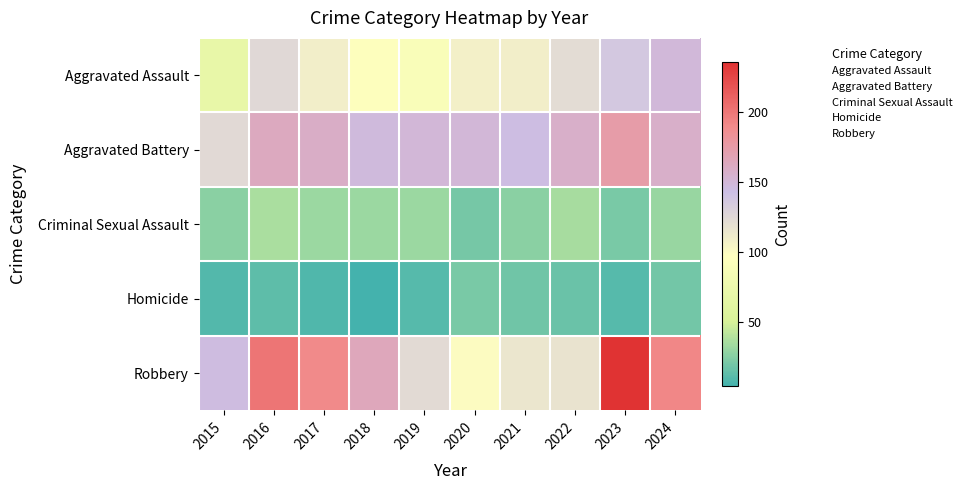

What is the maximum value shown in the chart?

236